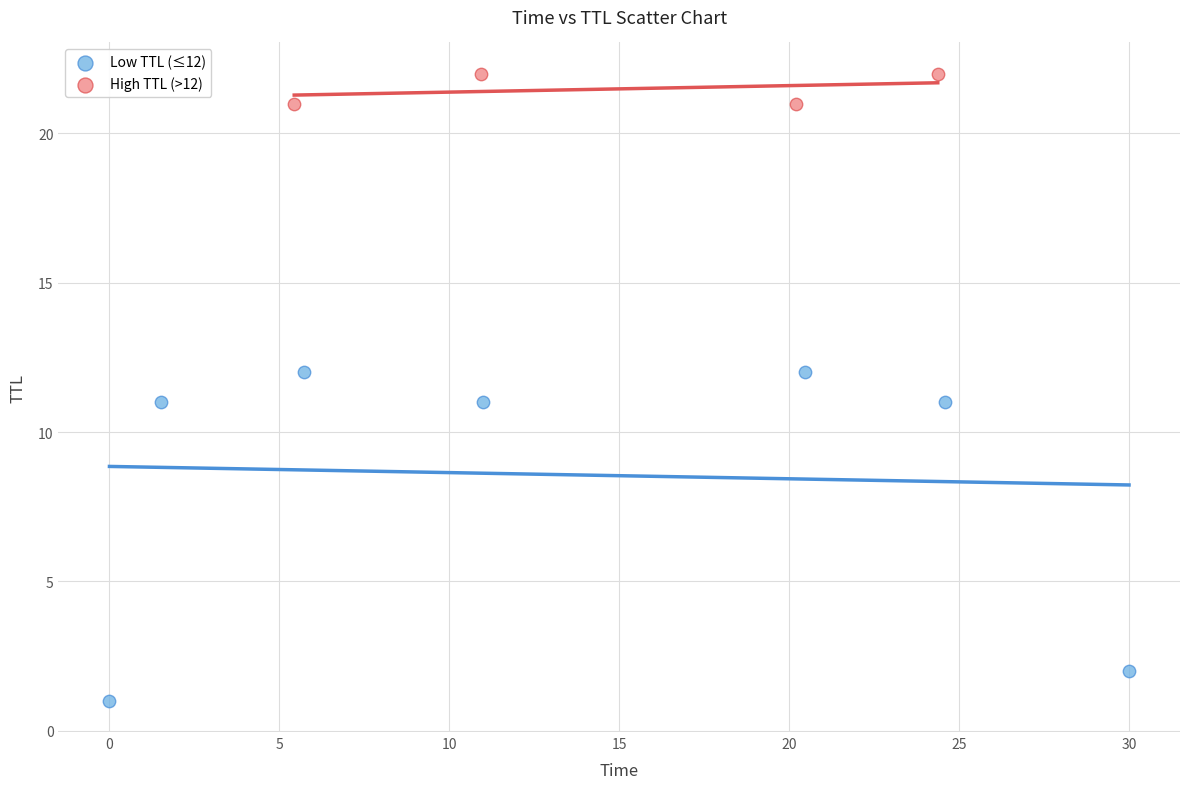

Which series has the largest Y range (max minus min)?

Low TTL (≤12)